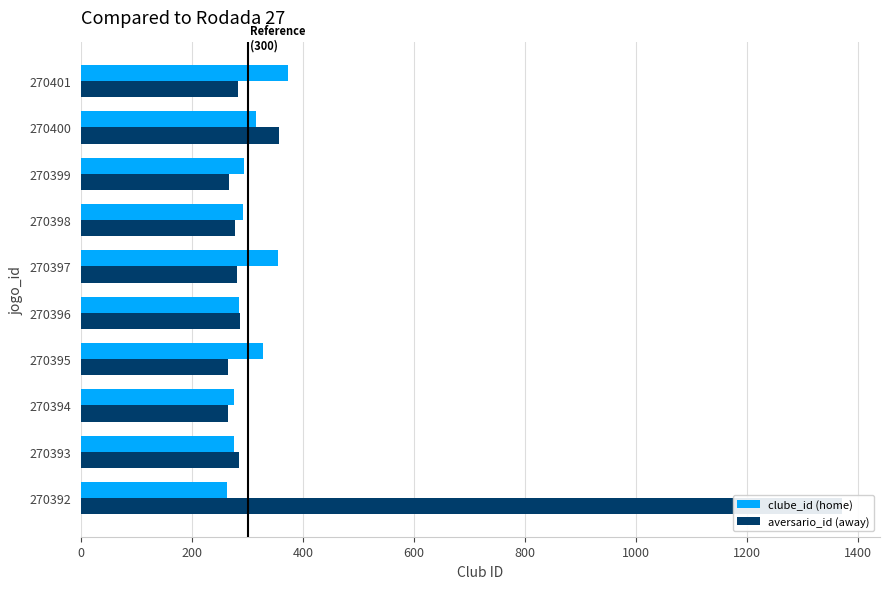

Rank the series at 270400 from highest to lowest value.

aversario_id, clube_id